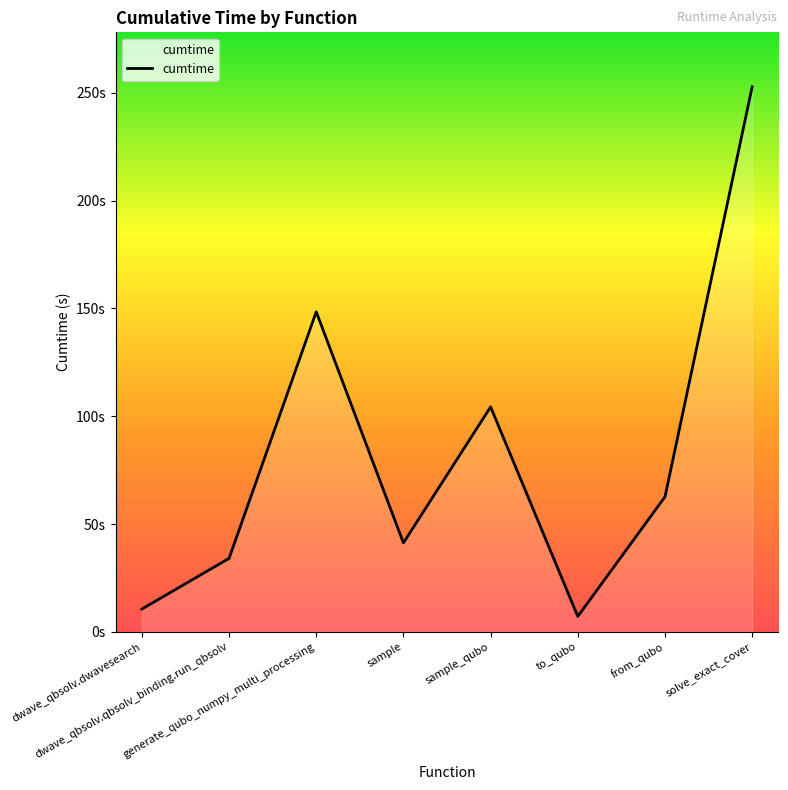

Does the chart have visible grid lines?

No